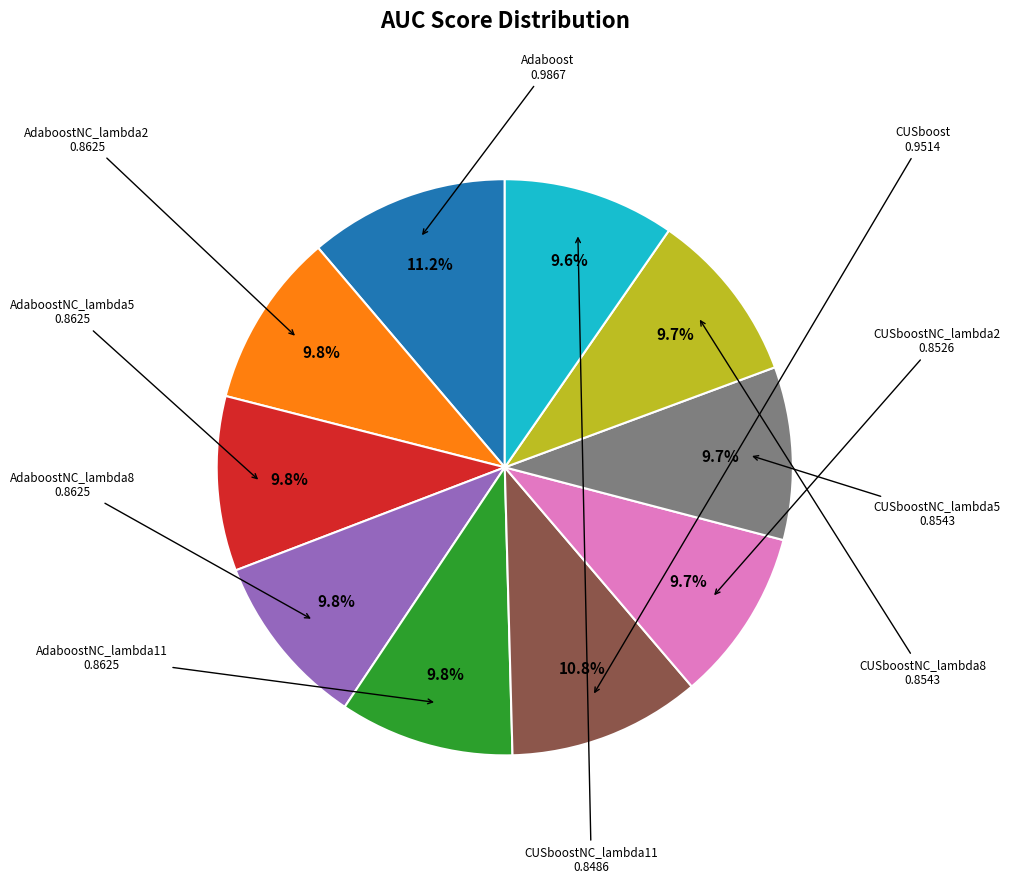

Is there a majority slice in this chart?

No